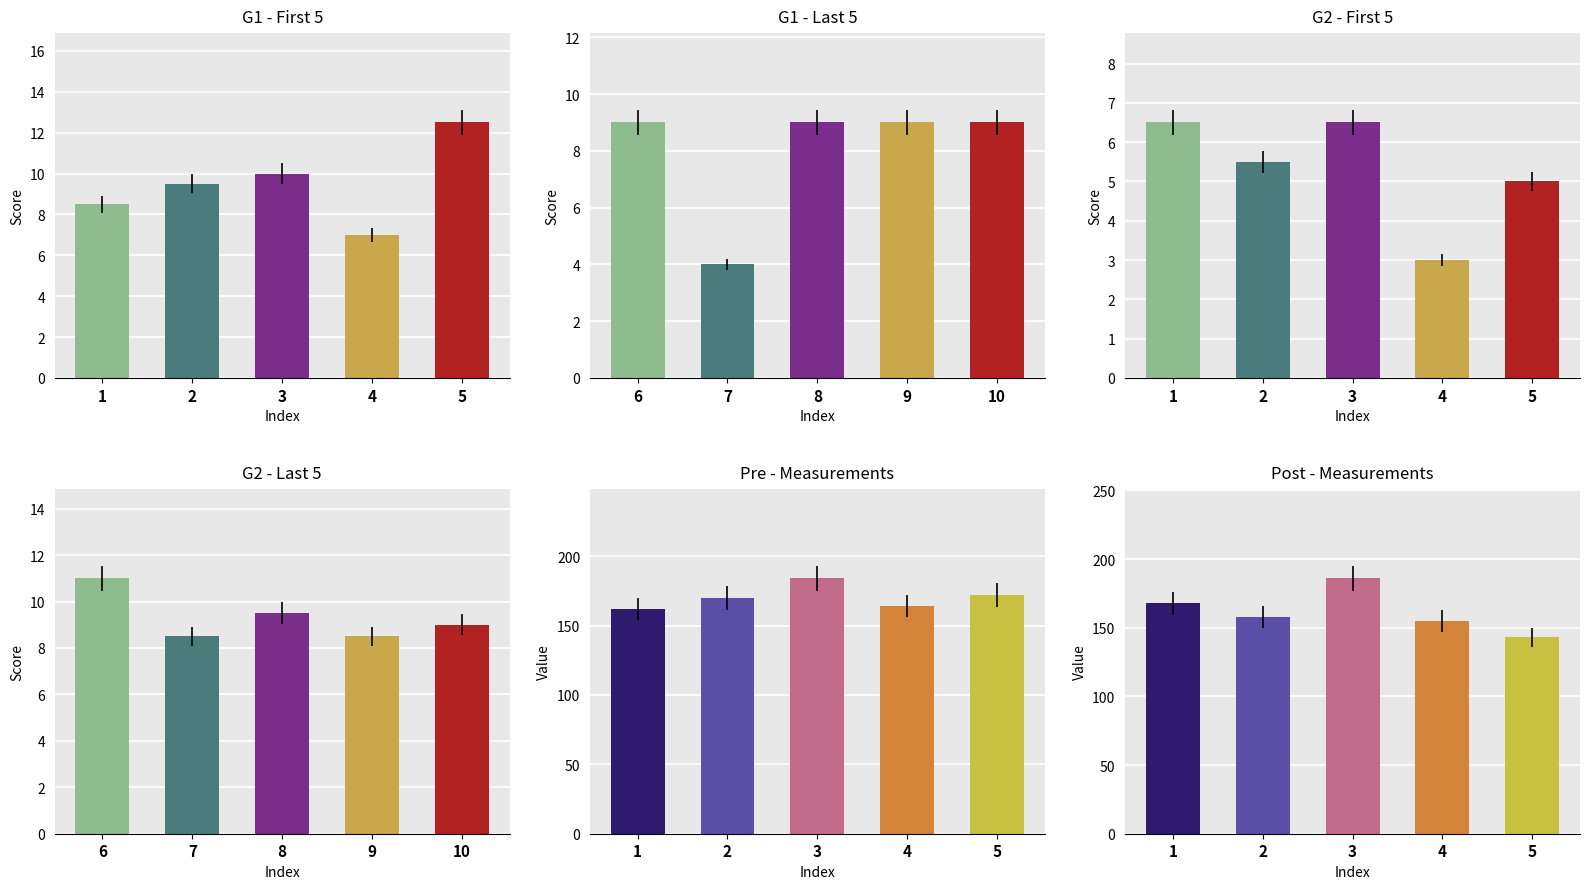

Read the Pre - Measurements value at 3.

184.0